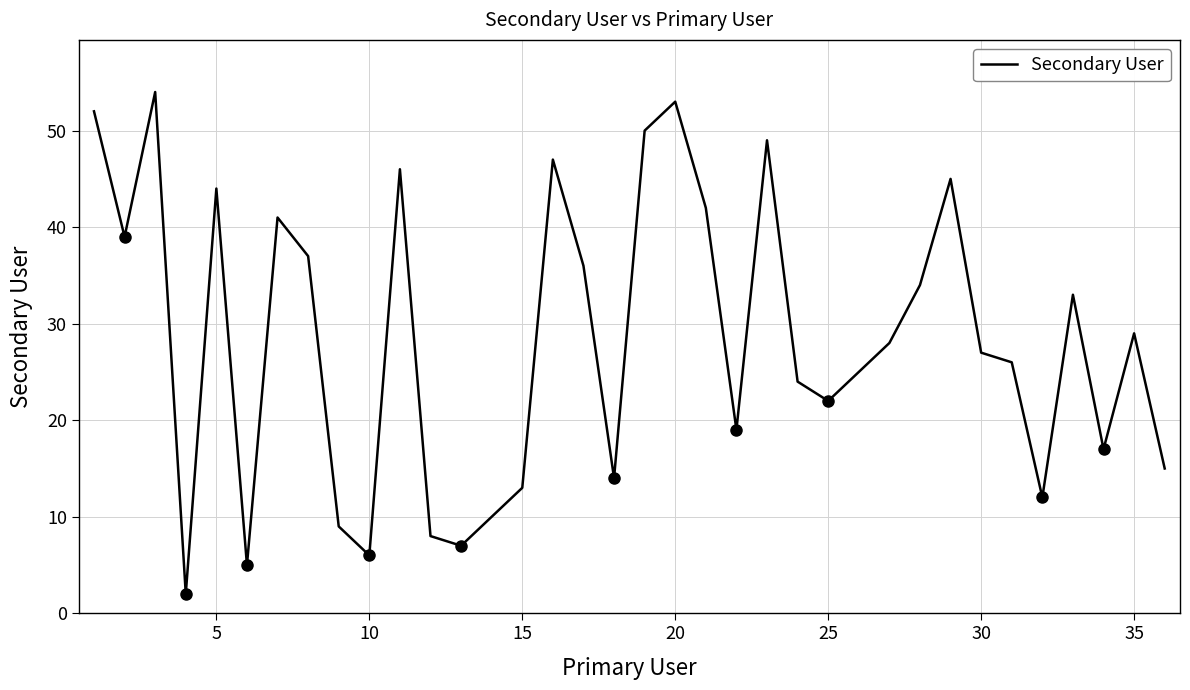

What is the smallest value displayed?

2